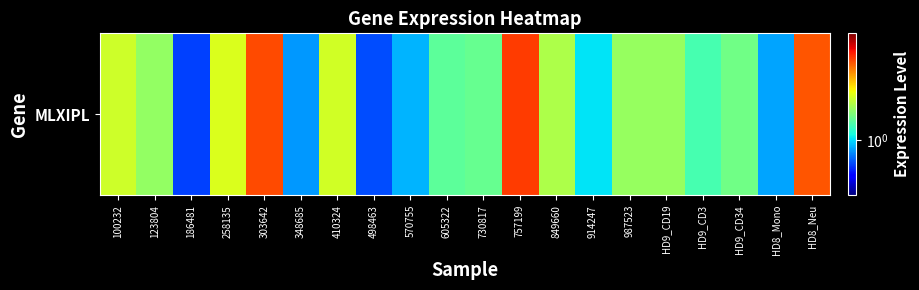

What value does the data have at HD8_Neu?

3.7